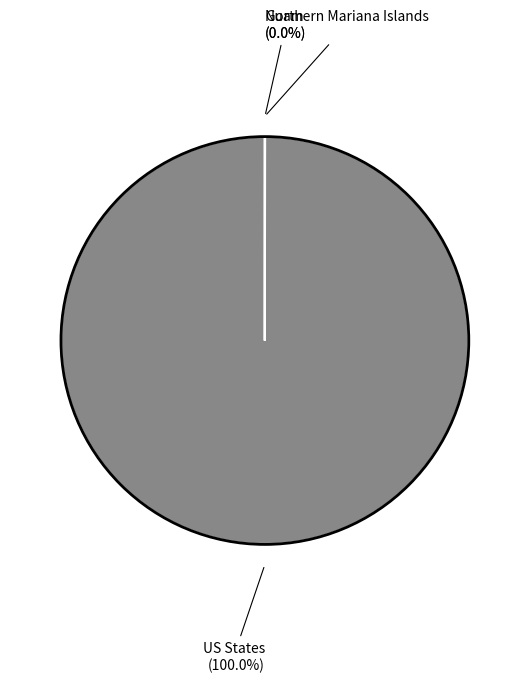

Does any single category account for the majority?

Yes